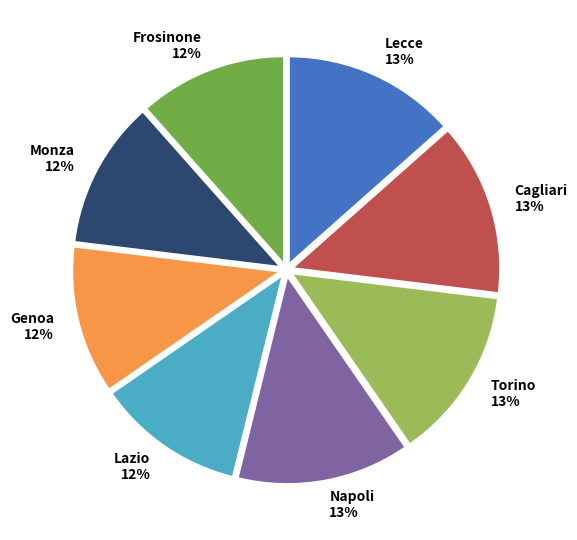

Do Frosinone 12% and Monza 12% together represent more than half of the pie?

No